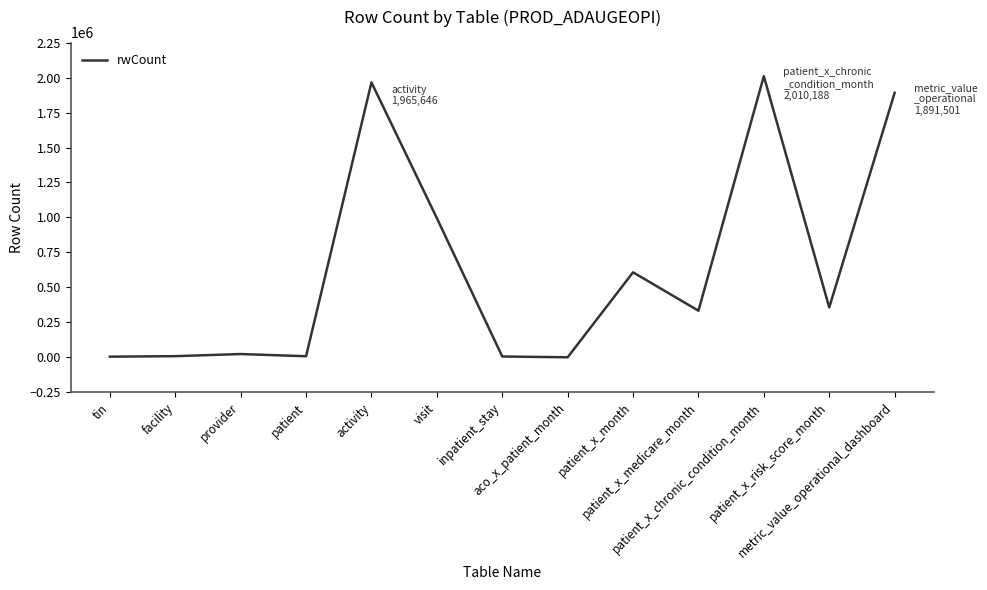

What is the greatest value displayed?

2010188